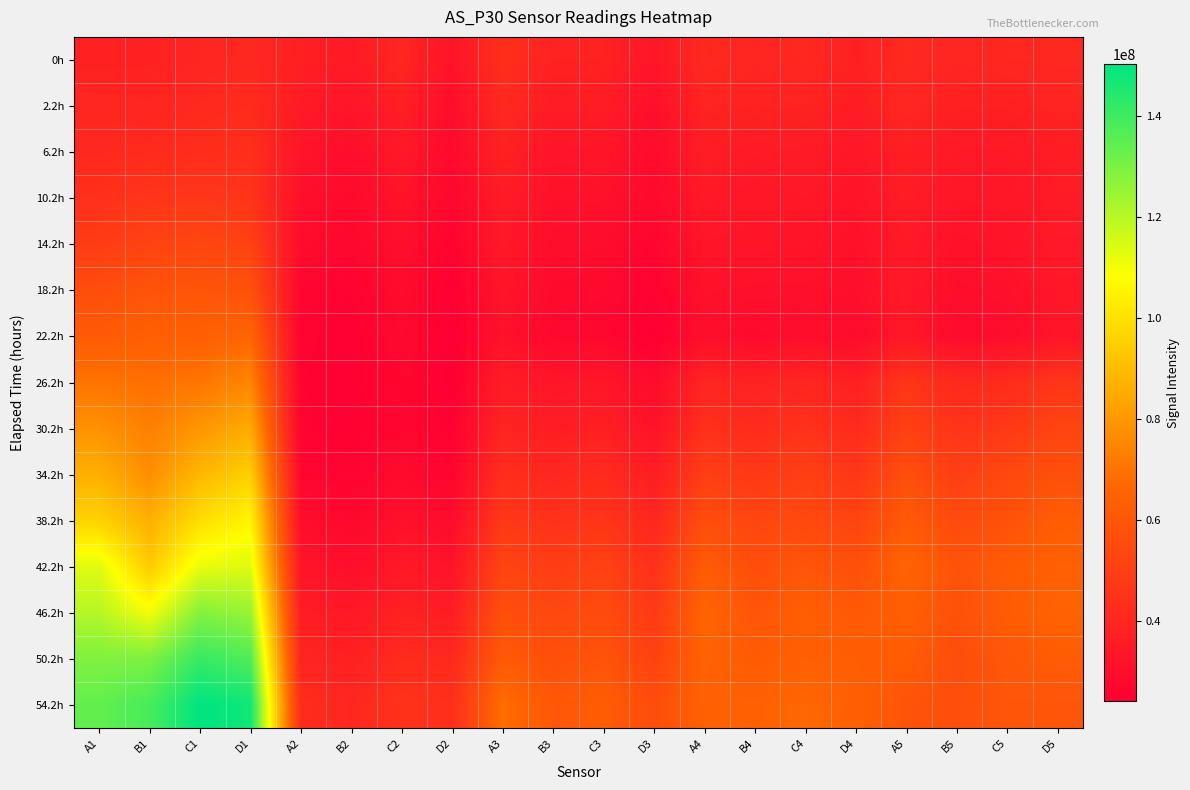

Reading left to right, what are all the values shown in this chart?

0h: A1=37751760	B1=37935740	C1=39490050	D1=40876660	A2=37585370	B2=35318890	C2=40042570	D2=32436080	A3=43796010	B3=38253540	C3=38273840	D3=33708340	A4=41260630	B4=39617160	C4=40688840	D4=37974820	A5=41411910	B5=39621540	C5=40460850	D5=40739610
2.2h: A1=40136580	B1=39586410	C1=41371070	D1=41949090	A2=35499000	B2=33111320	C2=37440640	D2=29872300	A3=41489180	B3=36051550	C3=36404930	D3=30773720	A4=38943260	B4=38310160	C4=38650180	D4=36357540	A5=40276400	B5=37700160	C5=37750860	D5=39250170
6.2h: A1=40934480	B1=41713090	C1=42535210	D1=43387400	A2=32658630	B2=30053600	C2=34513550	D2=28487660	A3=38008130	B3=32963390	C3=33082770	D3=28950240	A4=36506760	B4=35185100	C4=35776100	D4=33678190	A5=37052240	B5=34907680	C5=34828470	D5=36306180
10.2h: A1=43793380	B1=46294610	C1=46808270	D1=45719760	A2=30793100	B2=28473810	C2=32688560	D2=27250420	A3=35921980	B3=31435680	C3=31577790	D3=28275670	A4=34673550	B4=33674180	C4=34291200	D4=32530090	A5=36309700	B5=33402340	C5=33661770	D5=35715770
14.2h: A1=49084480	B1=51794430	C1=53208090	D1=51165380	A2=29540140	B2=27445510	C2=30766180	D2=26005290	A3=34726280	B3=30122870	C3=29729140	D3=26699140	A4=33188190	B4=32900710	C4=32701230	D4=31368480	A5=35059880	B5=31643960	C5=32612850	D5=34920510
18.2h: A1=56061840	B1=58847140	C1=59147530	D1=57798610	A2=27173820	B2=25733670	C2=29139420	D2=24775560	A3=33034110	B3=28599760	C3=28264020	D3=25594750	A4=31498710	B4=31119580	C4=31104040	D4=30577520	A5=34958770	B5=30285400	C5=31149050	D5=34055940
22.2h: A1=61530290	B1=63483140	C1=63809000	D1=65721760	A2=26130050	B2=24736140	C2=28209450	D2=24193270	A3=31483300	B3=27635670	C3=27567490	D3=24364070	A4=30262340	B4=28368610	C4=30083520	D4=29380150	A5=33945180	B5=28788470	C5=29634440	D5=32792990
26.2h: A1=69919260	B1=68727820	C1=70714070	D1=75229340	A2=25702780	B2=25054890	C2=27689870	D2=24188370	A3=36461960	B3=33253150	C3=33533260	D3=29091880	A4=39595410	B4=38289430	C4=39909420	D4=37118720	A5=46372360	B5=41015100	C5=42180460	D5=46235260
30.2h: A1=78415410	B1=73289210	C1=79353440	D1=85349020	A2=25921260	B2=24785510	C2=27539920	D2=25070700	A3=39281830	B3=36509320	C3=37399980	D3=31889000	A4=44030740	B4=41987760	C4=44844140	D4=41893000	A5=50742200	B5=45712440	C5=47532580	D5=52432940
34.2h: A1=86497650	B1=77304500	C1=88647540	D1=95210100	A2=27488400	B2=26320000	C2=28719790	D2=26453560	A3=43296920	B3=40207060	C3=42157490	D3=36308680	A4=49934530	B4=47455930	C4=50339840	D4=46599710	A5=56716930	B5=49900630	C5=54114730	D5=57107960
38.2h: A1=95990980	B1=86517890	C1=99129660	D1=105837800	A2=29786800	B2=27880610	C2=31322660	D2=29240960	A3=47668320	B3=44750450	C3=46077360	D3=40084080	A4=56201850	B4=52981070	C4=54739890	D4=52252510	A5=61202720	B5=54898110	C5=57915900	D5=62494480
42.2h: A1=113455400	B1=93985740	C1=111883400	D1=113826800	A2=33103890	B2=30321080	C2=34691080	D2=32353650	A3=52337190	B3=49443980	C3=51324790	D3=44310500	A4=61974480	B4=56167840	C4=59574460	D4=56870820	A5=65212170	B5=58287900	C5=61658100	D5=63932300
46.2h: A1=120435700	B1=110214000	C1=128581800	D1=125466400	A2=36515210	B2=34228230	C2=38068520	D2=36416500	A3=57044130	B3=53926100	C3=55339530	D3=47952640	A4=65275880	B4=59192480	C4=63139610	D4=60804660	A5=63232610	B5=57776910	C5=61857630	D5=65237120
50.2h: A1=129223400	B1=129741000	C1=141214900	D1=137048300	A2=39684430	B2=37462960	C2=41959140	D2=41163870	A3=61380980	B3=56834850	C3=58678830	D3=51293010	A4=64993340	B4=61571380	C4=63859170	D4=62756830	A5=62363870	B5=55873950	C5=60099050	D5=61965620
54.2h: A1=133976100	B1=138500600	C1=150324200	D1=147764000	A2=42510120	B2=40293600	C2=45381550	D2=43589260	A3=68467510	B3=59980590	C3=62393660	D3=55864930	A4=64313340	B4=64024570	C4=66767640	D4=63777050	A5=58724930	B5=56510160	C5=59580150	D5=59445400